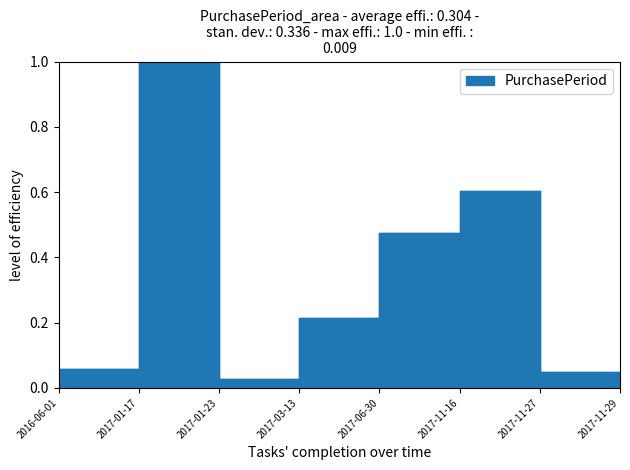

What is the change in value from 2017-03-13 to 2017-11-16?

+0.4